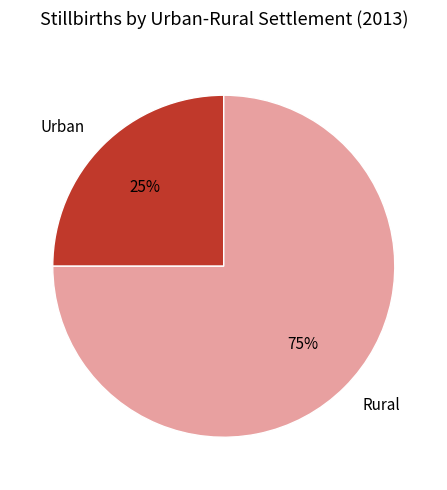

Approximately how many times larger is the value at Rural compared to Urban?

3.0